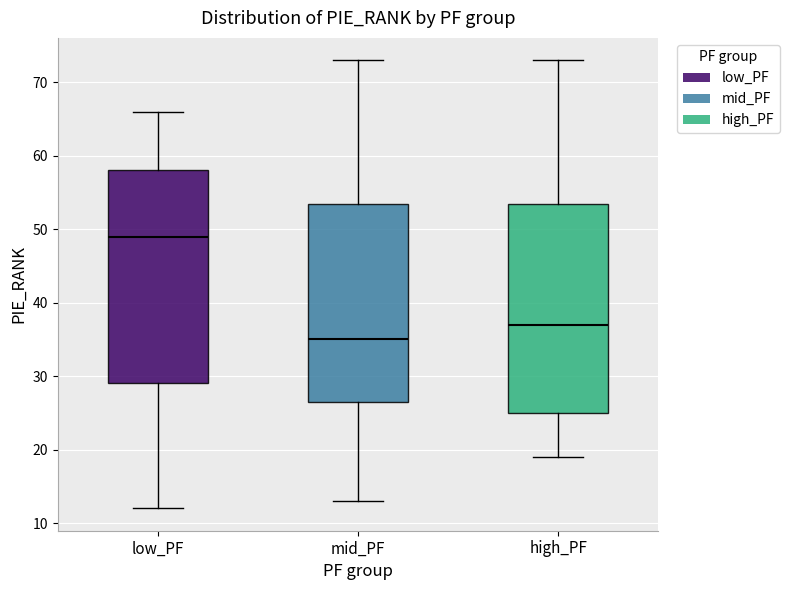

Where is the lower edge of the box for mid_PF on the y-axis? The values are not printed on the chart, so give them approximately, as read against the axis.

27